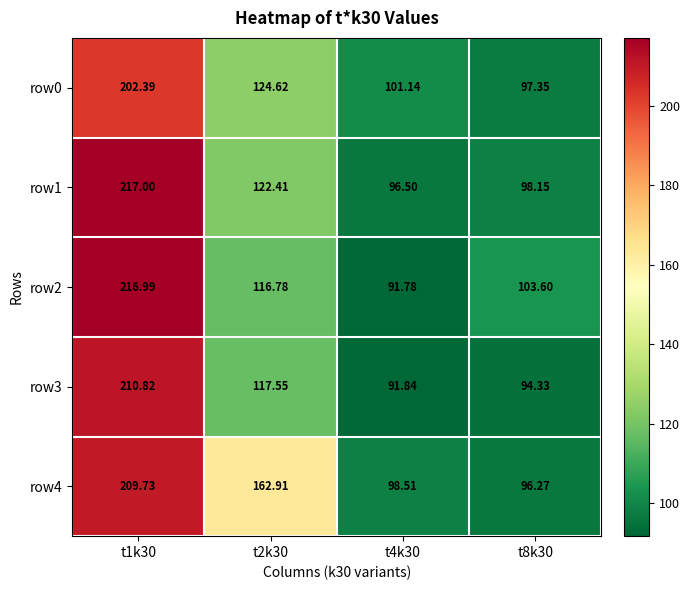

Is the value of row3 at t8k30 greater than the value of row0 at t2k30?

No